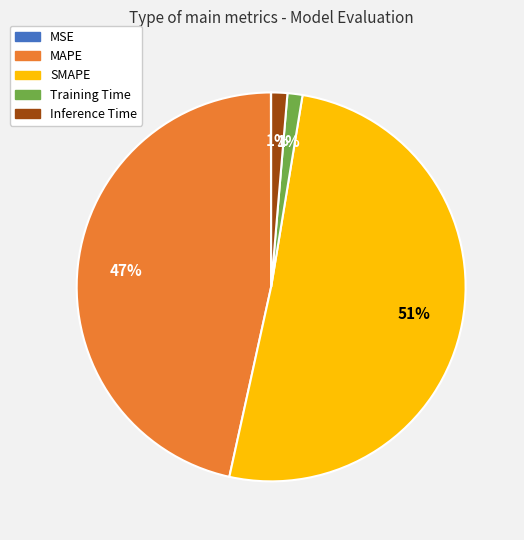

Is it true that MAPE is 55% of the pie?

False